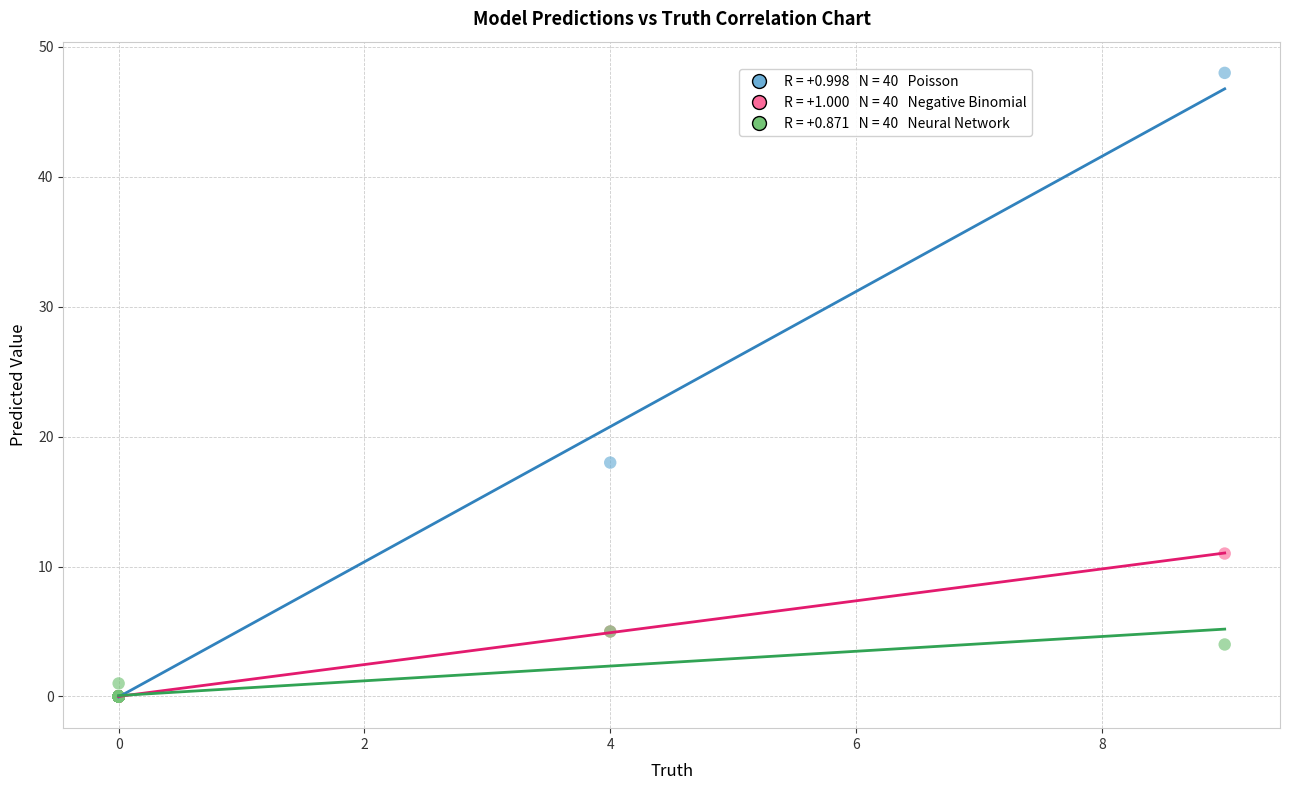

Across all series, what Y value is closest to 24?

18